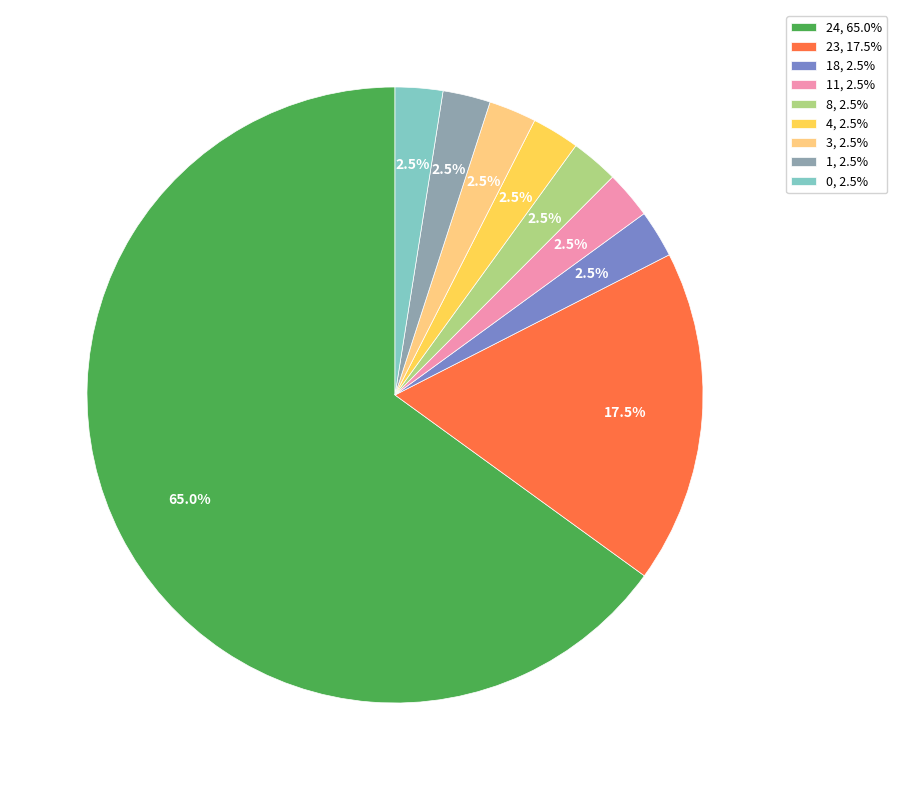

What percentage do 24, 65.0% and 0, 2.5% together represent?

67.5%